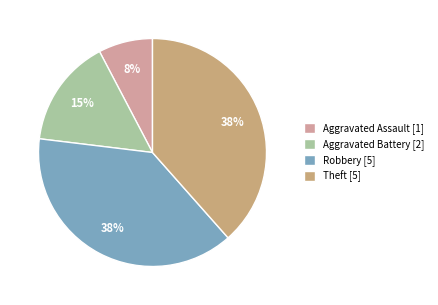

To the nearest percent, what portion does Theft represent?

38%